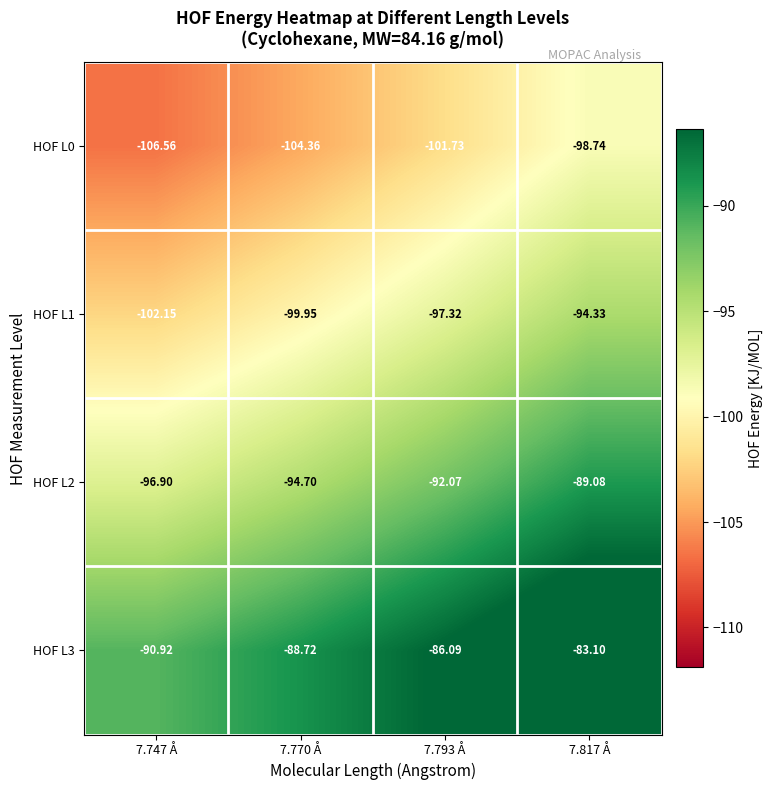

How many data points in HOF L1 are less than -97?

3